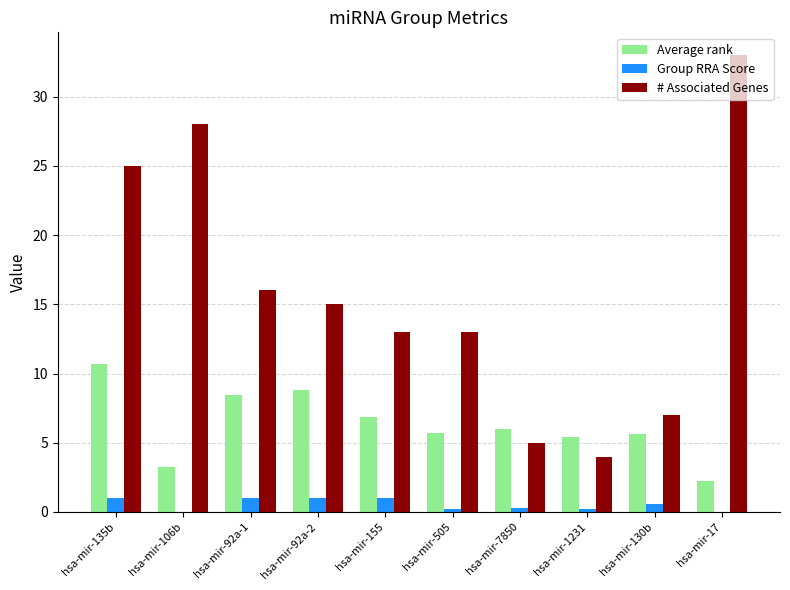

Which category has the highest value in the # Associated Genes series?

hsa-mir-17